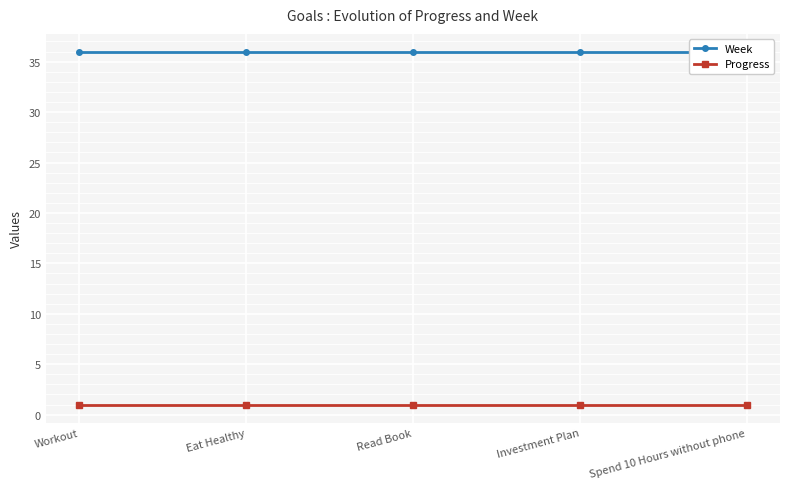

What is the label of the 5th point from the right?

Workout